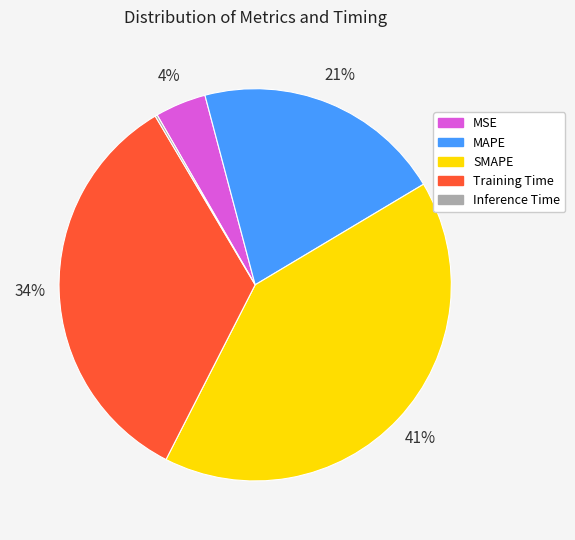

To the nearest percent, what percentage of the pie is MSE?

4%